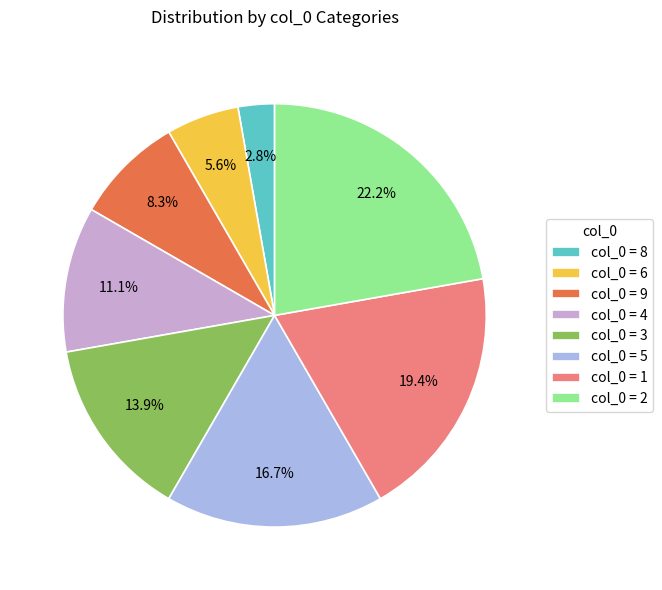

What is the ratio of the value at col_0 = 9 to the value at col_0 = 2?

0.4